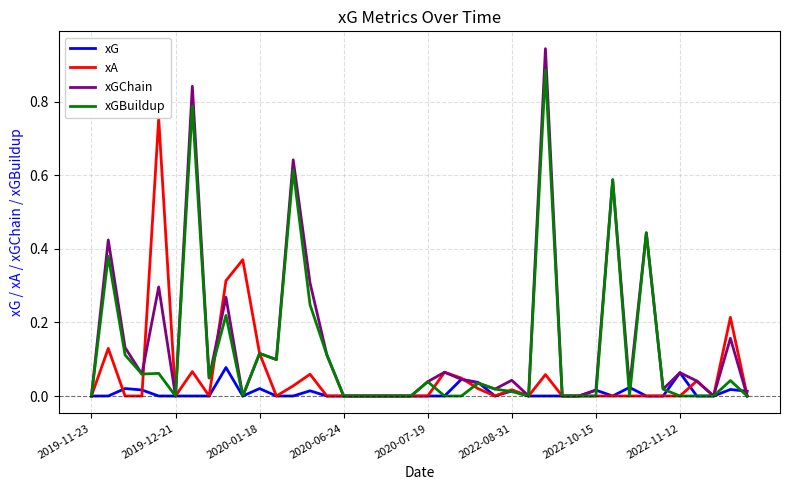

Which series has the largest range (max minus min)?

xGChain